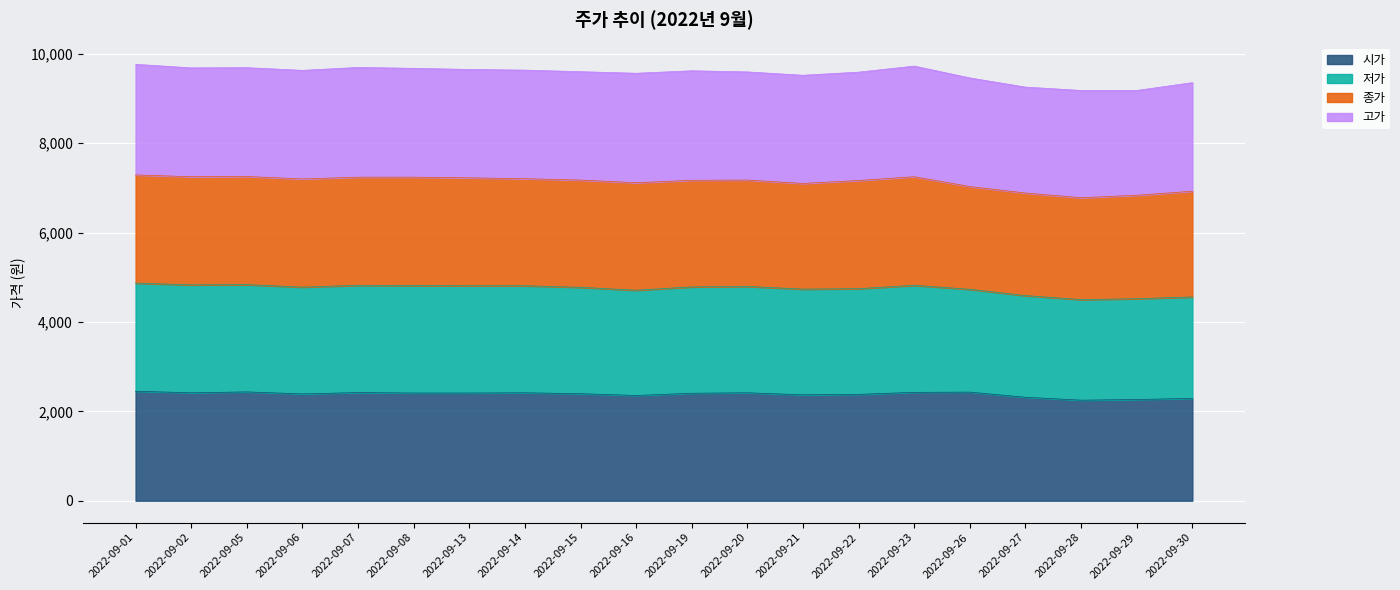

The 시가 series shows 782 at 2022-09-19. True or false?

False